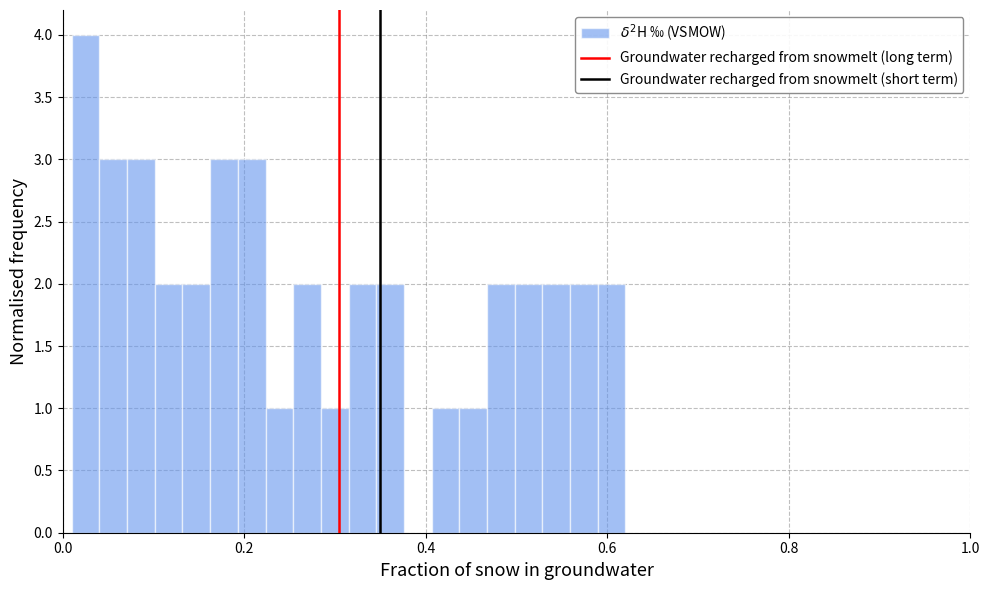

Around what value on the x-axis is the tallest bar? Give the approximate position of its centre, as read against the axis.

0.02